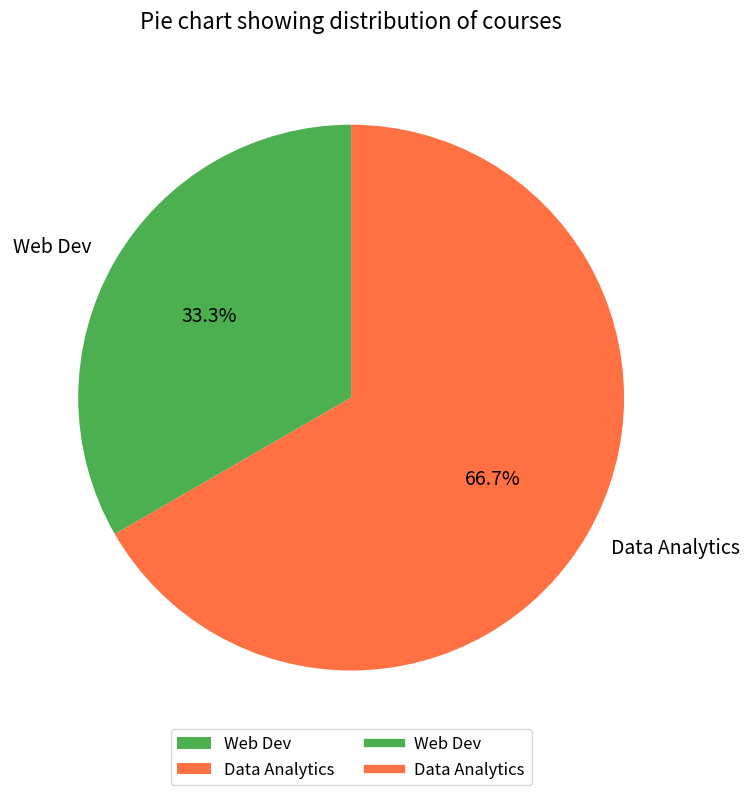

How many slices are in this pie chart?

2